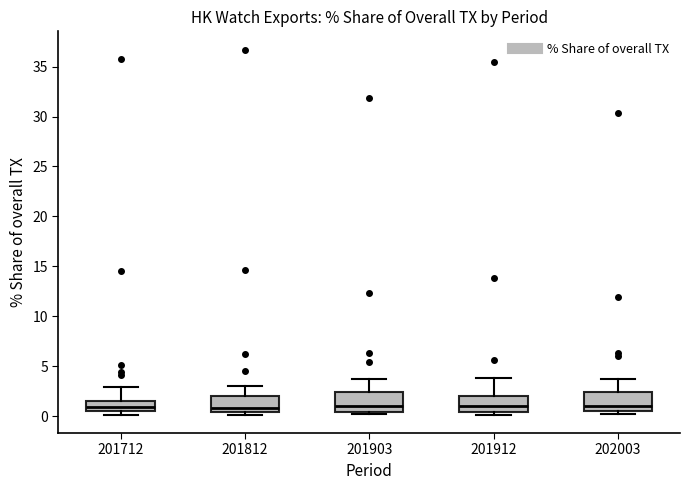

Reading left to right, read every box against the y-axis: the position of its median line, the range the box covers, and the ends of its whiskers. The values are not printed on the chart, so give them approximately, as read against the axis.

201712: median 1.0, box 0.5 to 1.5, whiskers 0.0 to 3.0
201812: median 1.0, box 0.5 to 2.0, whiskers 0.0 to 3.0
201903: median 1.0, box 0.5 to 2.5, whiskers 0.0 to 3.5
201912: median 1.0, box 0.5 to 2.0, whiskers 0.0 to 4.0
202003: median 1.0, box 0.5 to 2.5, whiskers 0.0 to 3.5